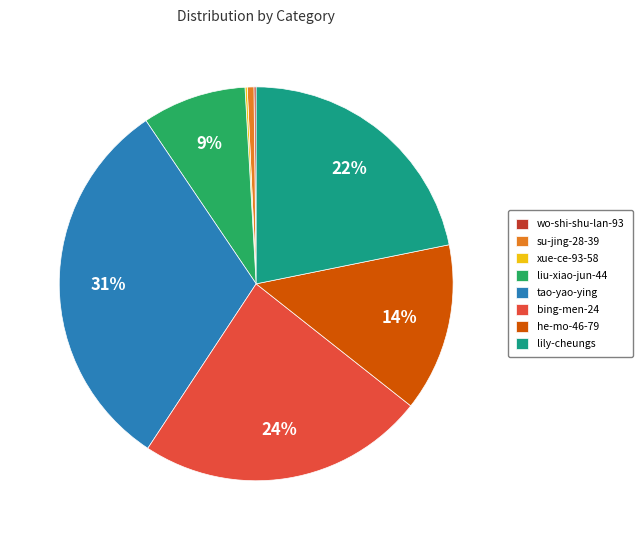

Which category has the biggest portion of the pie?

tao-yao-ying